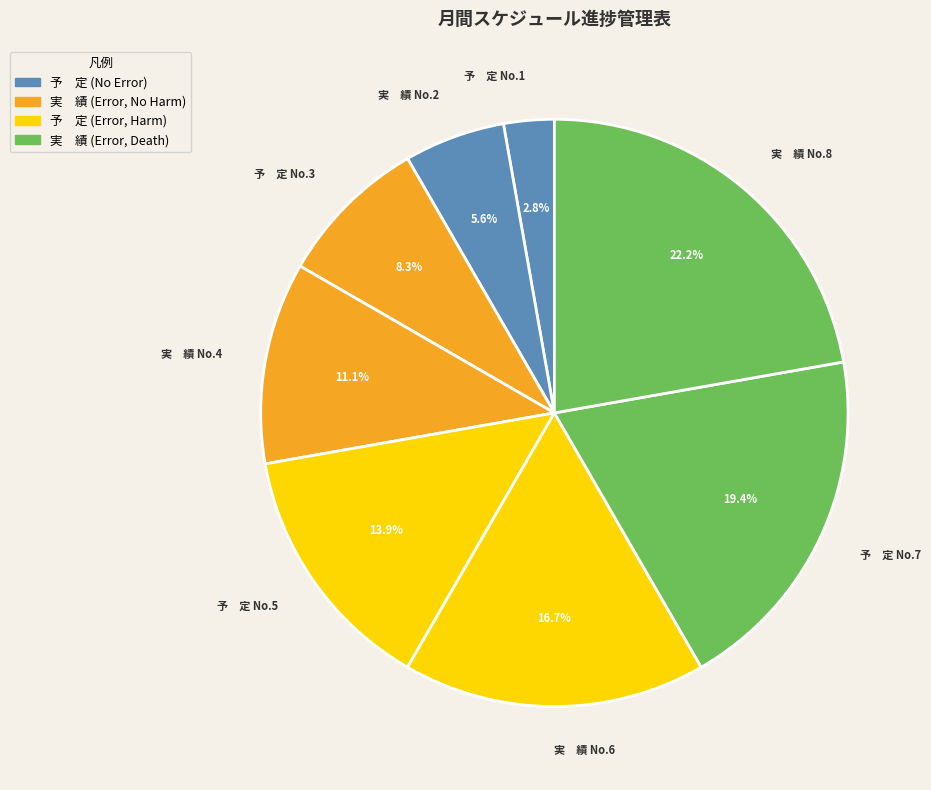

To the nearest percent, what is the difference between the largest and smallest slice percentages?

19%